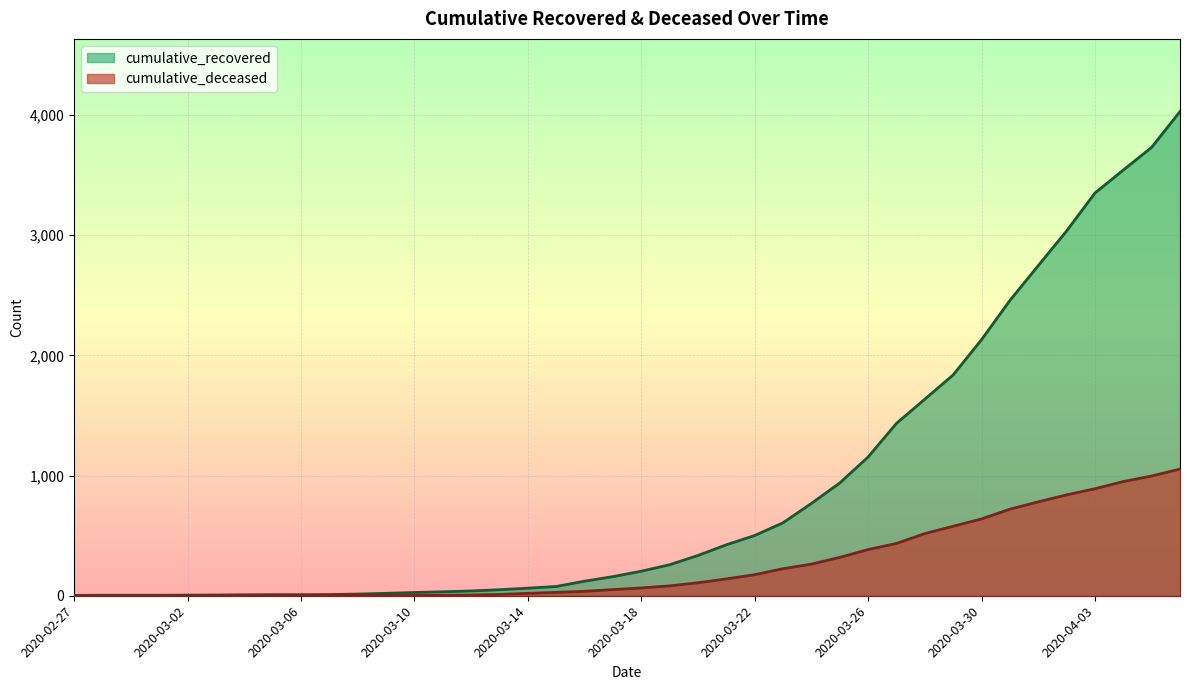

The cumulative_recovered series shows 3034 at 2020-04-02. True or false?

True